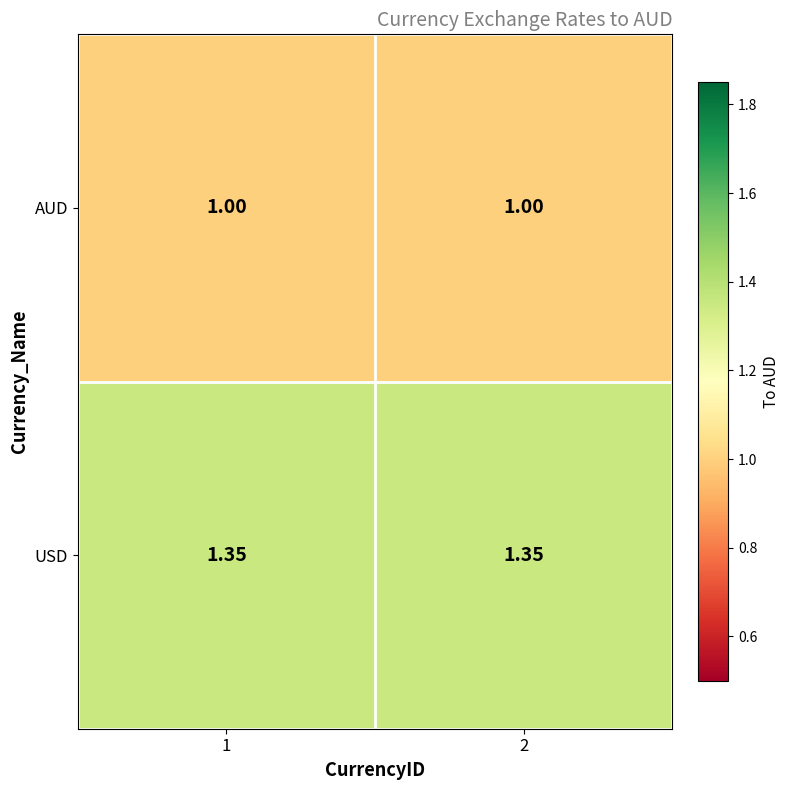

Is the value of USD at 2 greater than the value of AUD at 1?

Yes